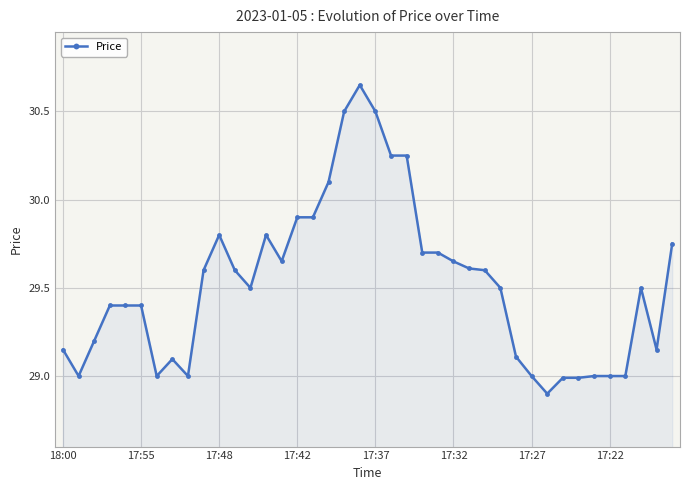

What is the sum of all values?

1180.8